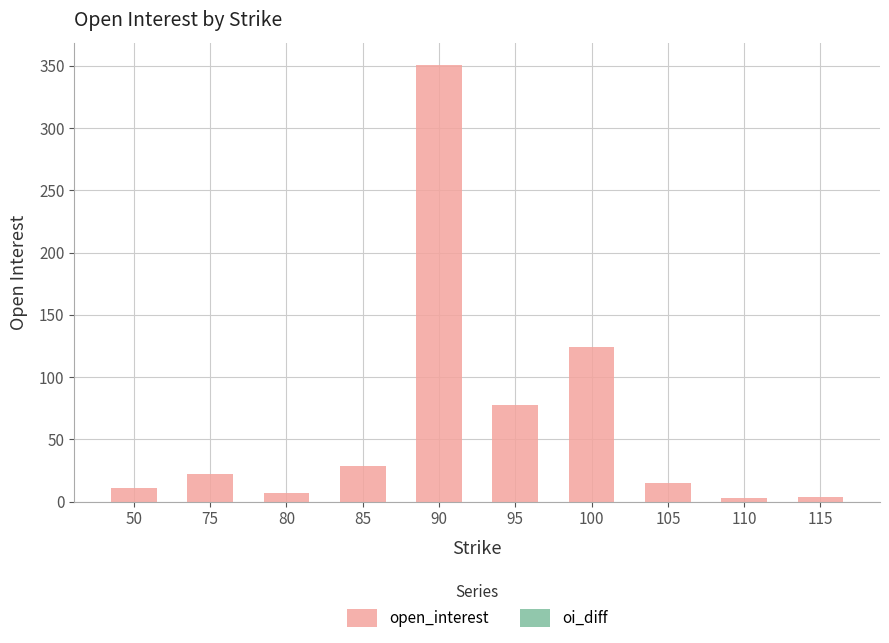

Which category has the highest value across all series?

90